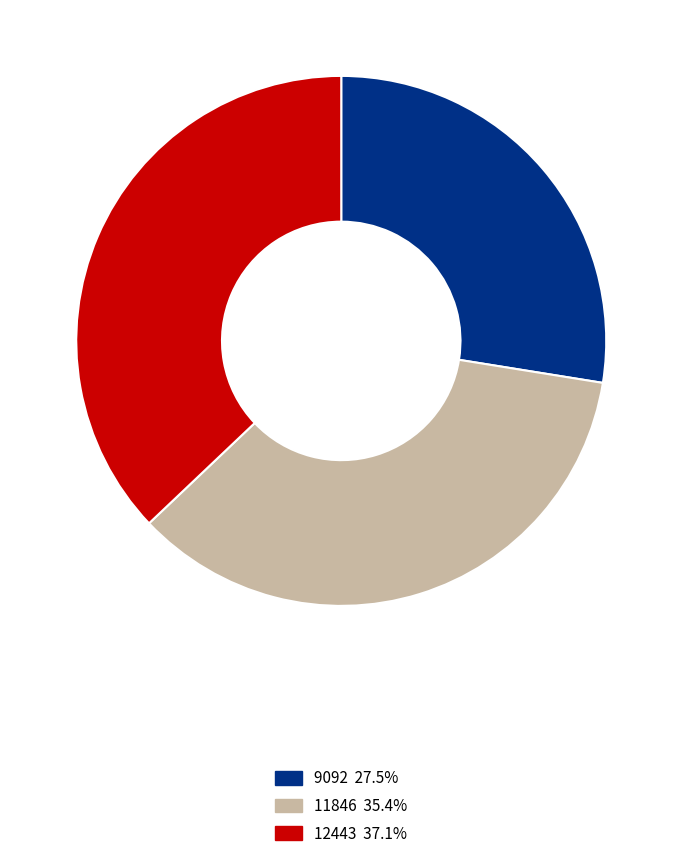

Rank the categories by value from lowest to highest.

9092, 11846, 12443